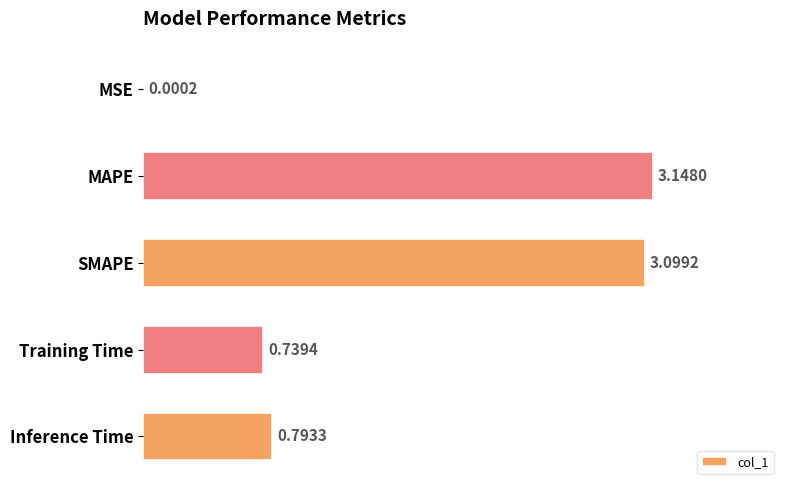

What is the sum of all values?

7.8